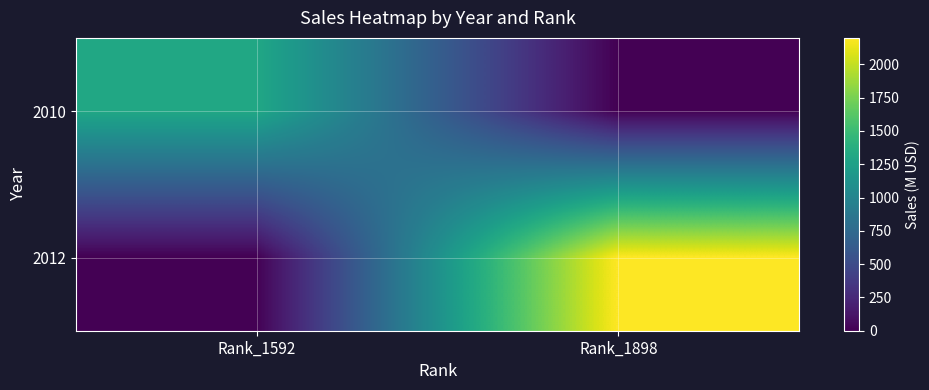

Which label corresponds to the largest value in the chart?

Rank_1898